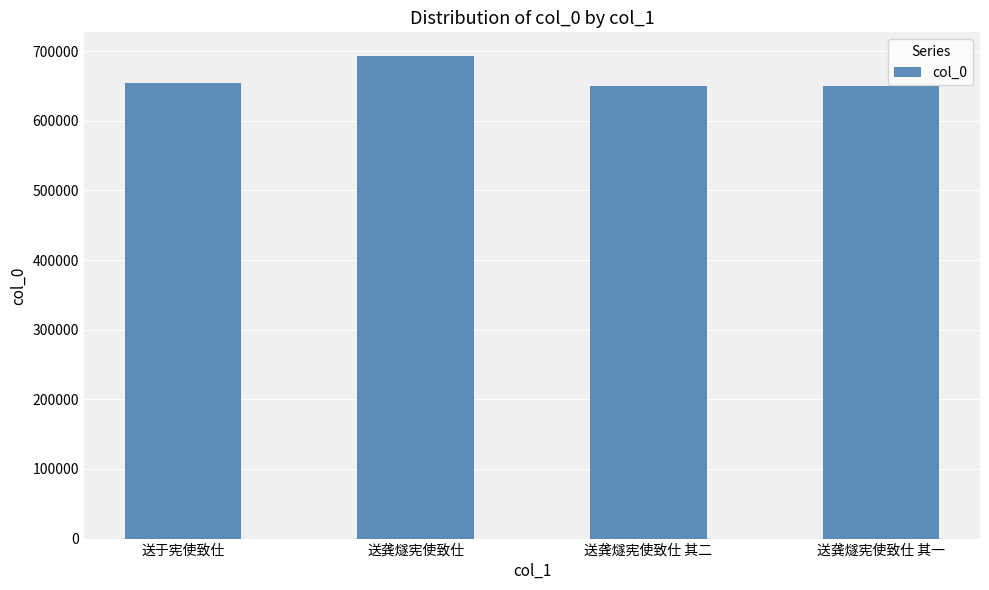

What is the sum of all values?

2646211